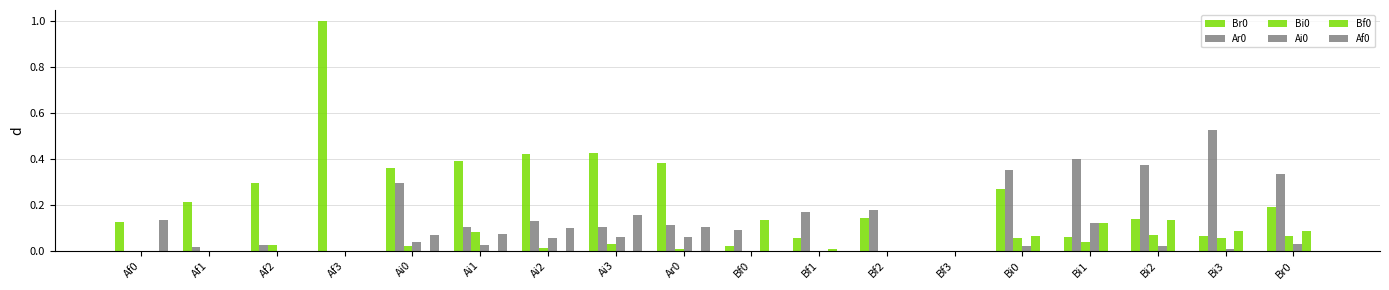

How many groups of bars are there?

18